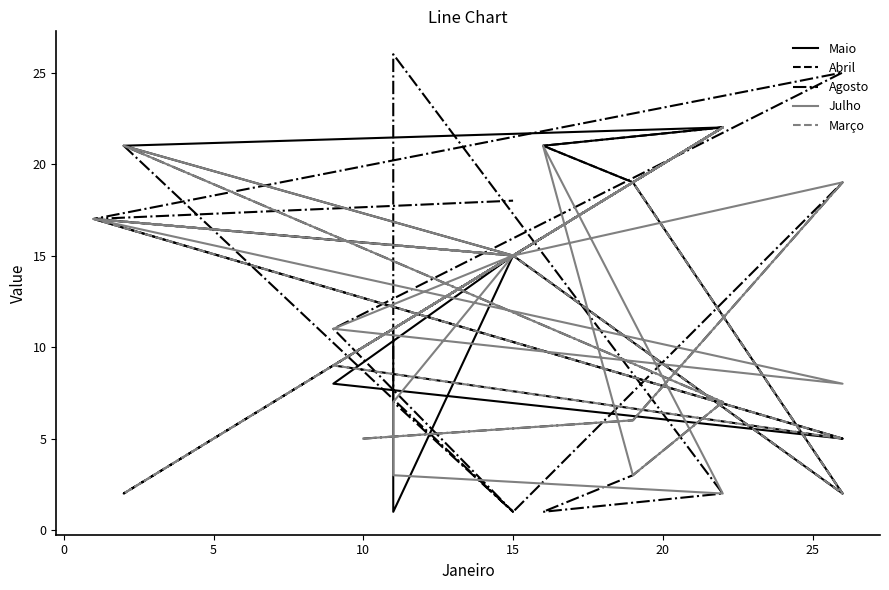

True or false: Abril has more than 0 points higher than both neighbors.

True